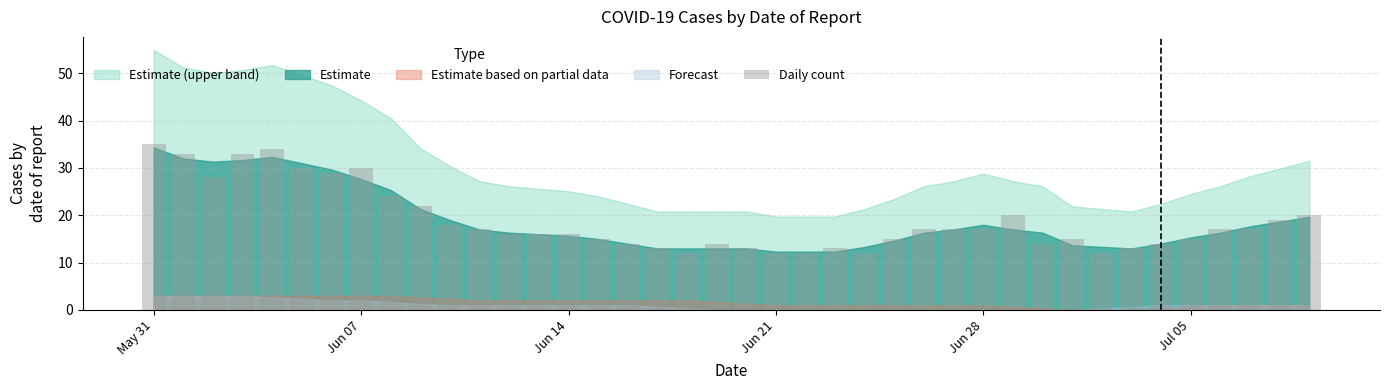

How many data points does each series have?

40